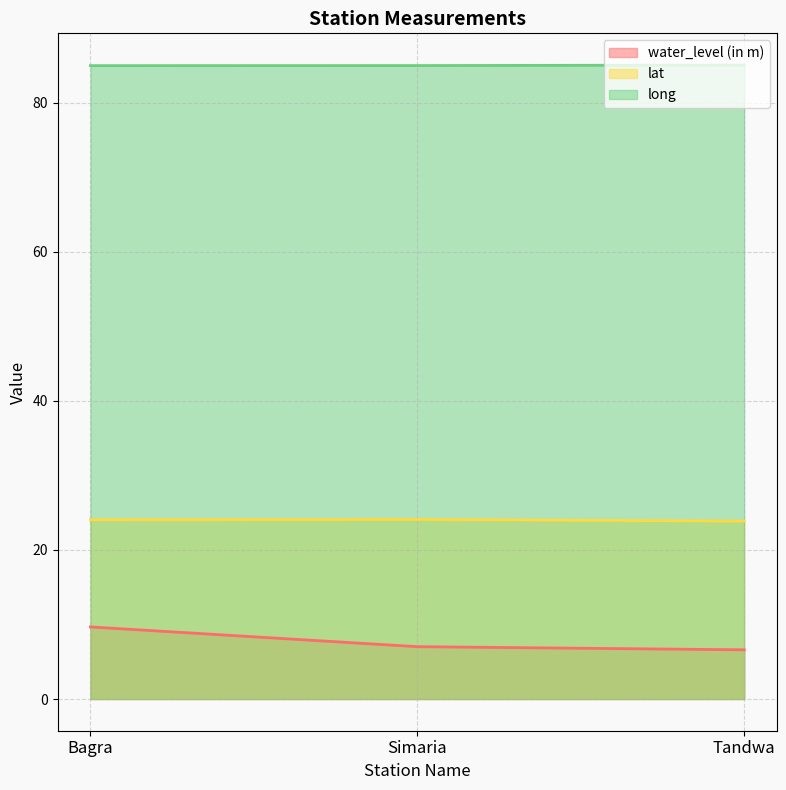

What is the difference between the water_level (in m) values at Bagra and Tandwa?

3.1